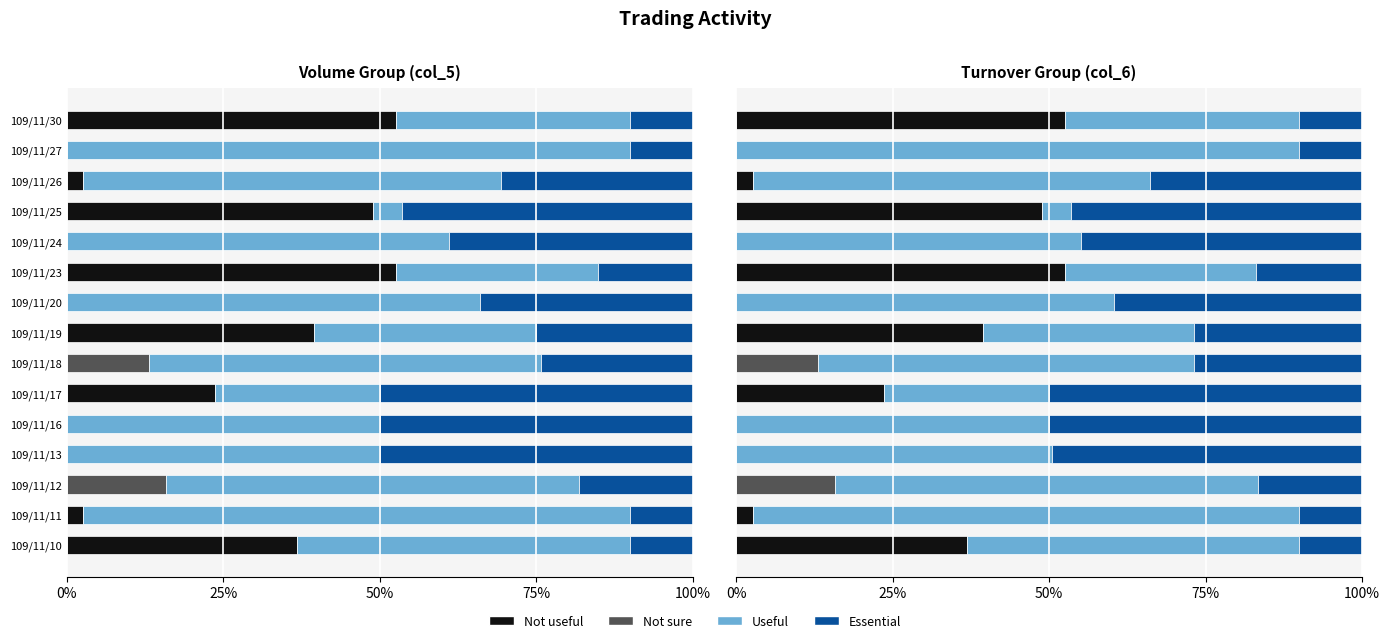

Does the chart contain any negative values?

No